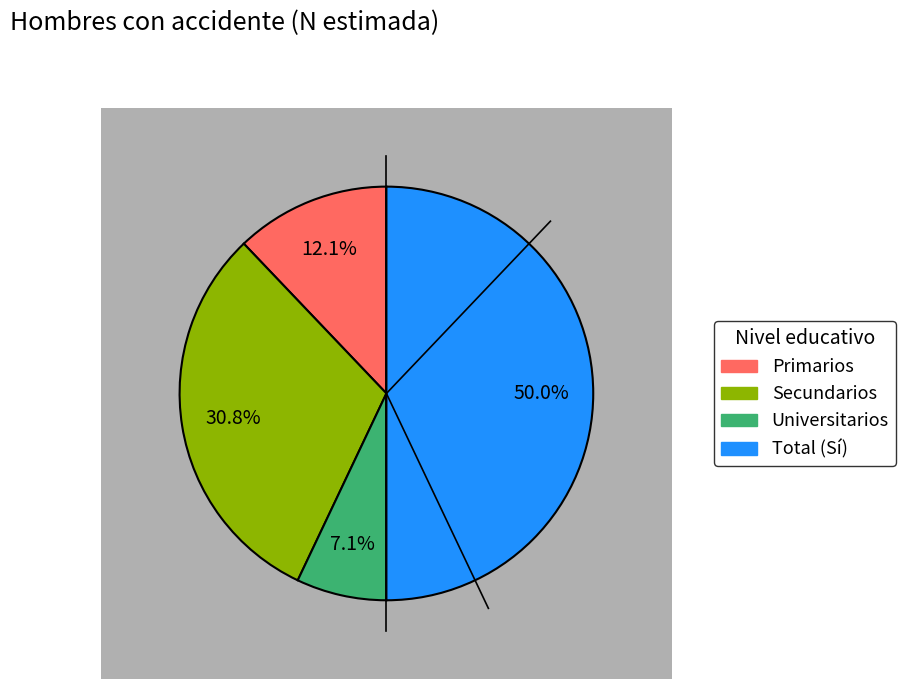

Is there any slice that represents more than half of the pie?

No